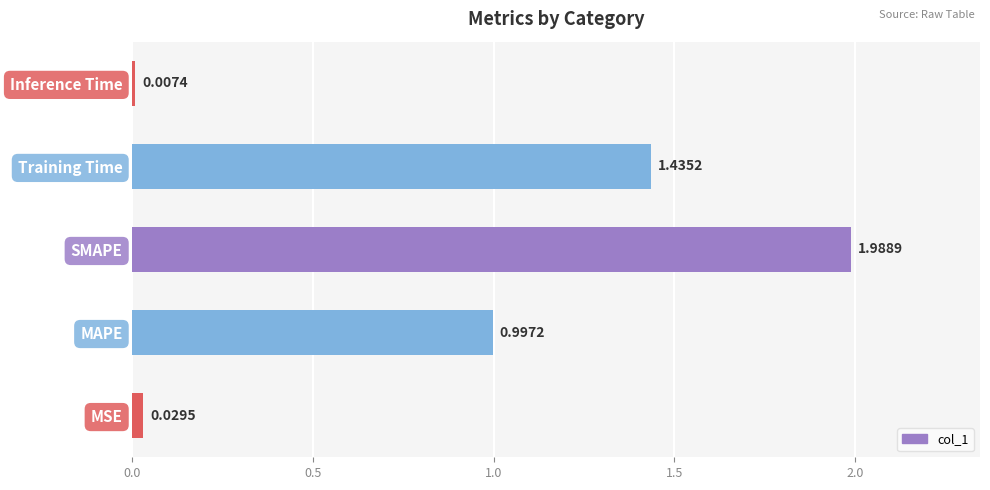

What is the sum of the values at MAPE and Training Time?

2.4